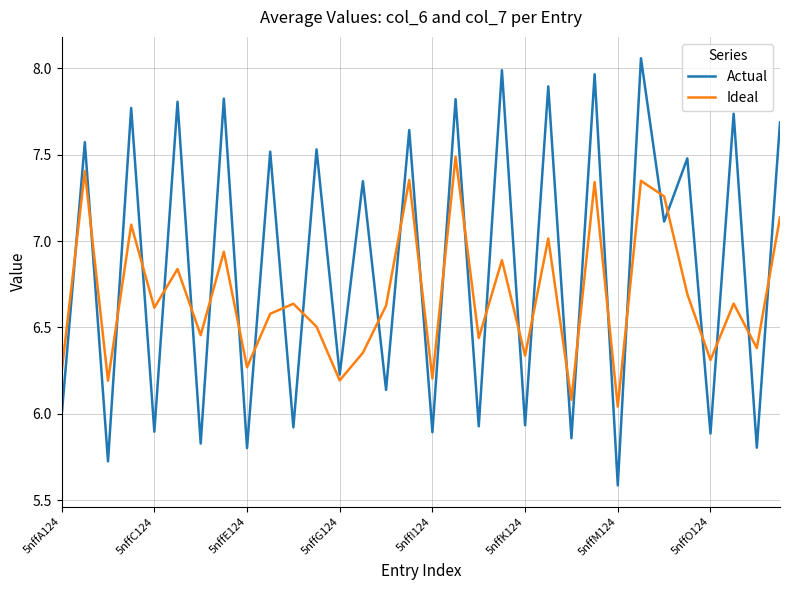

List the series in order of their overall mean, highest first.

Actual, Ideal